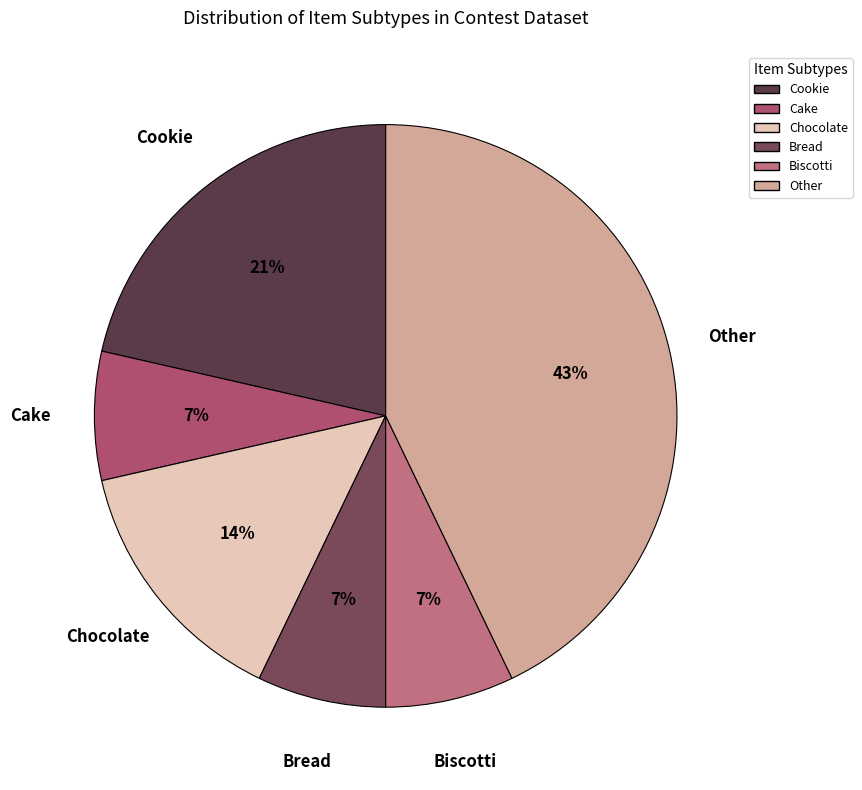

Is it true that Chocolate is 5% of the pie?

False